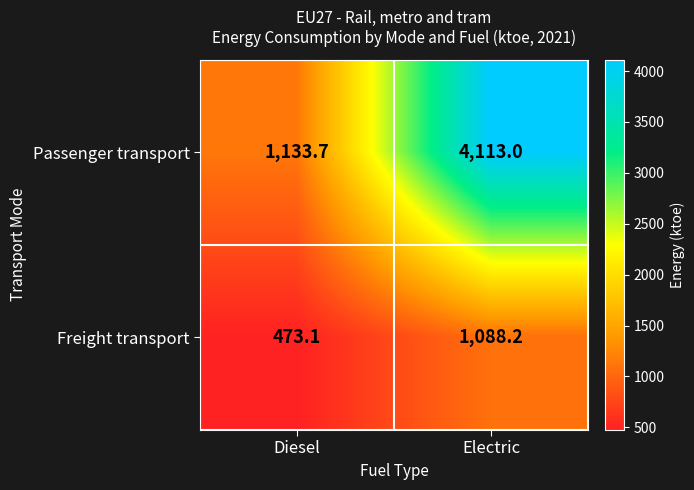

True or false: Freight transport has a value of 100.0 at Diesel.

False